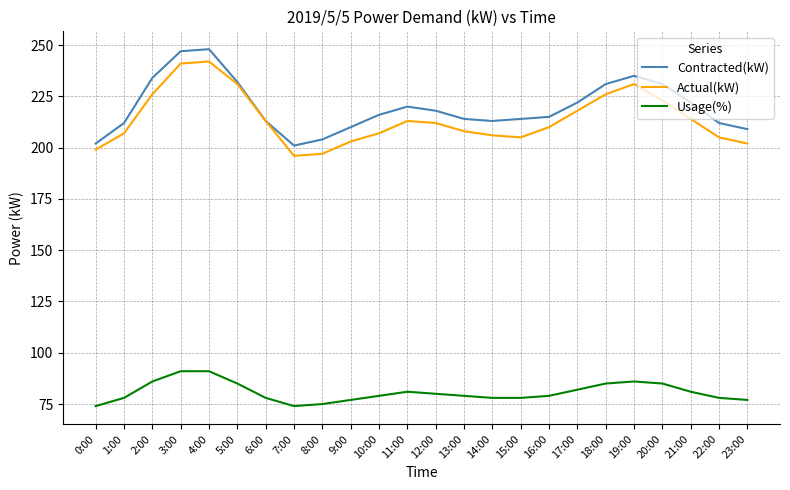

What is the sum of the Usage(%) values at 12:00 and 17:00?

162